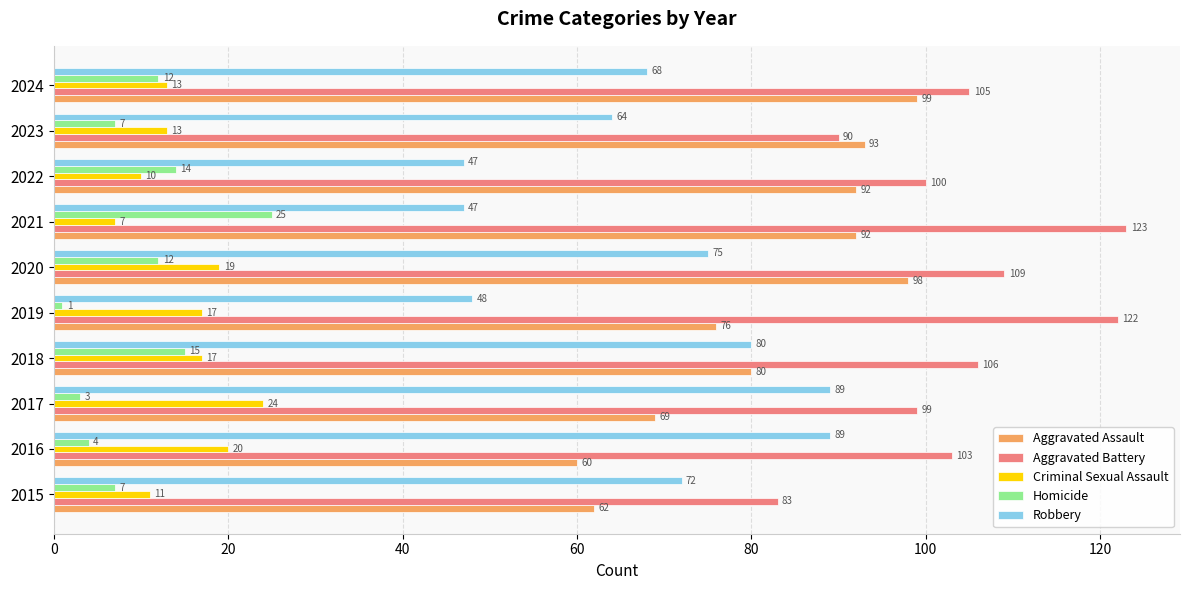

At which label is Aggravated Battery closest to 103?

2016